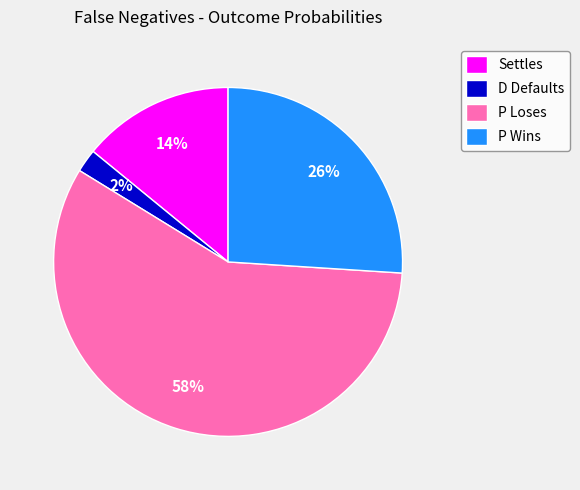

To the nearest percent, what is the difference between the P Wins and Settles slice percentages?

12%